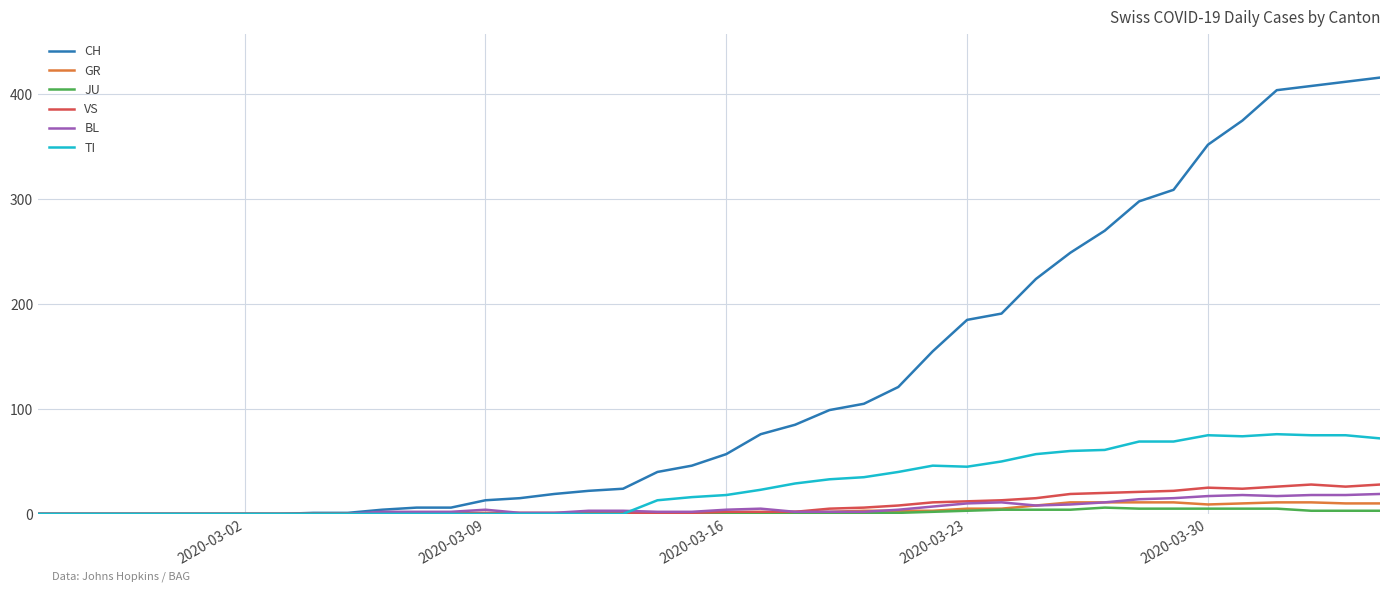

Which series has the largest range (max minus min)?

CH